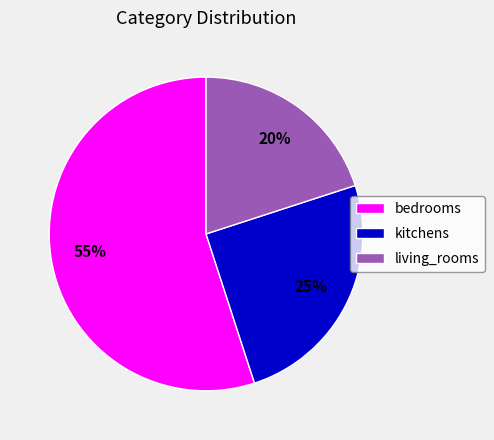

Is the sum of living_rooms and kitchens greater than half?

No